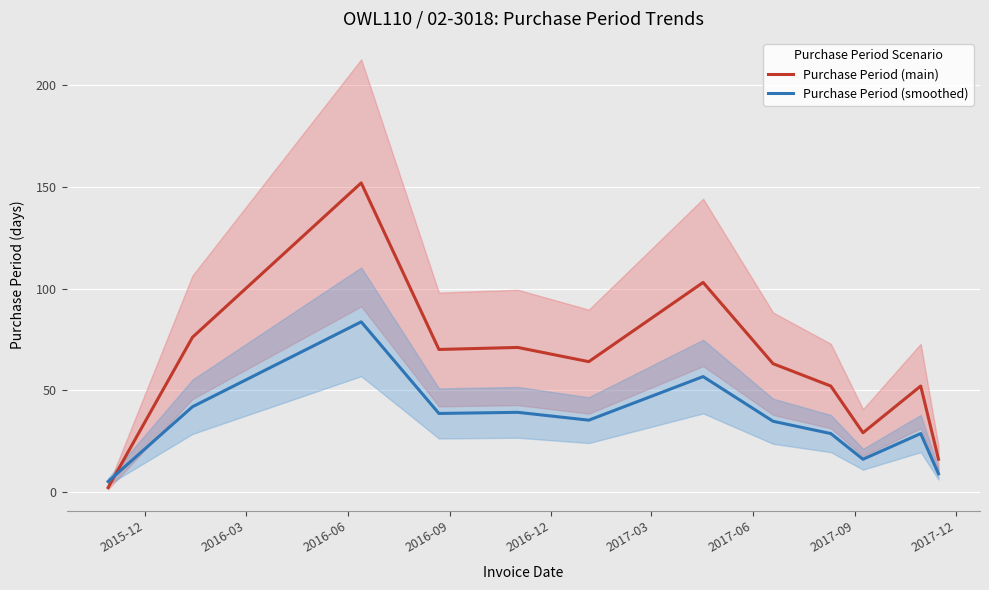

What is the maximum value for Purchase Period (smoothed)?

83.6